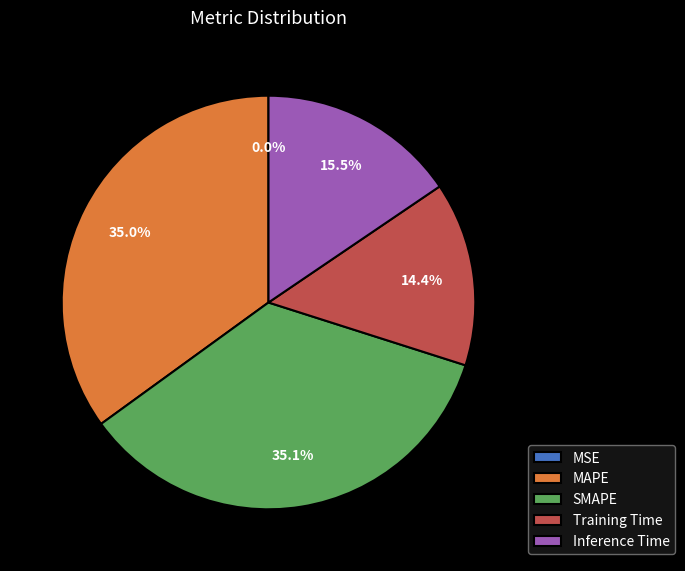

To the nearest percent, what is the combined percentage of Inference Time and SMAPE?

51%